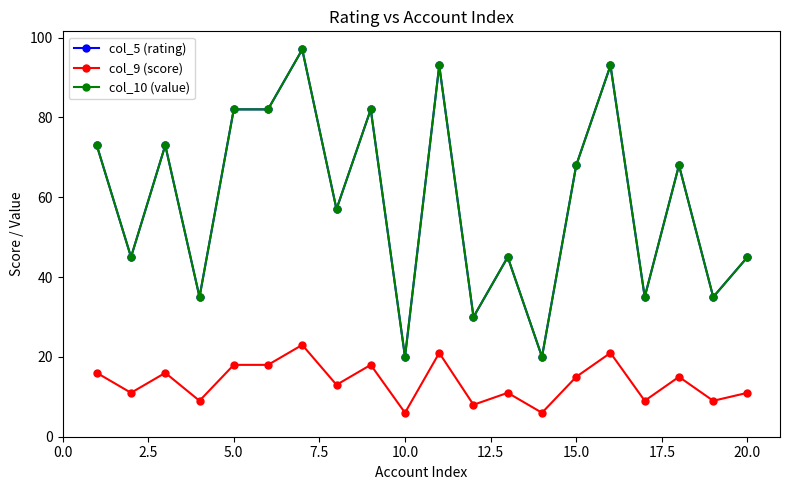

Is this an area chart (filled region under the line)?

No